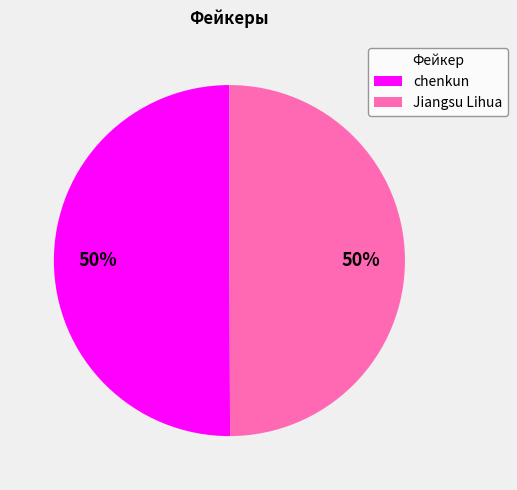

To the nearest percent, what is the combined percentage of chenkun and Jiangsu Lihua?

100%